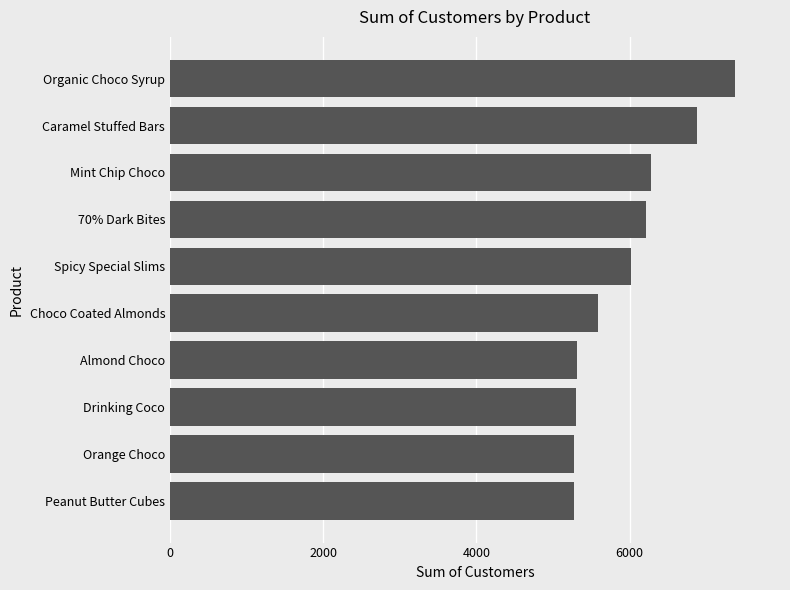

What is the sum of all values?

59520